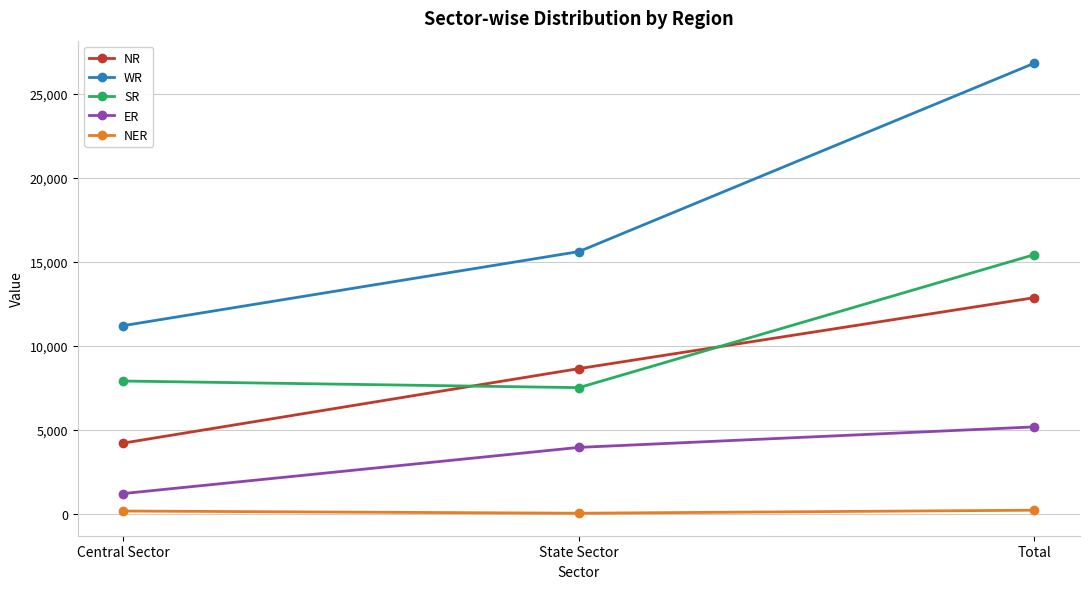

List the series in order of their peak value, highest first.

WR, SR, NR, ER, NER